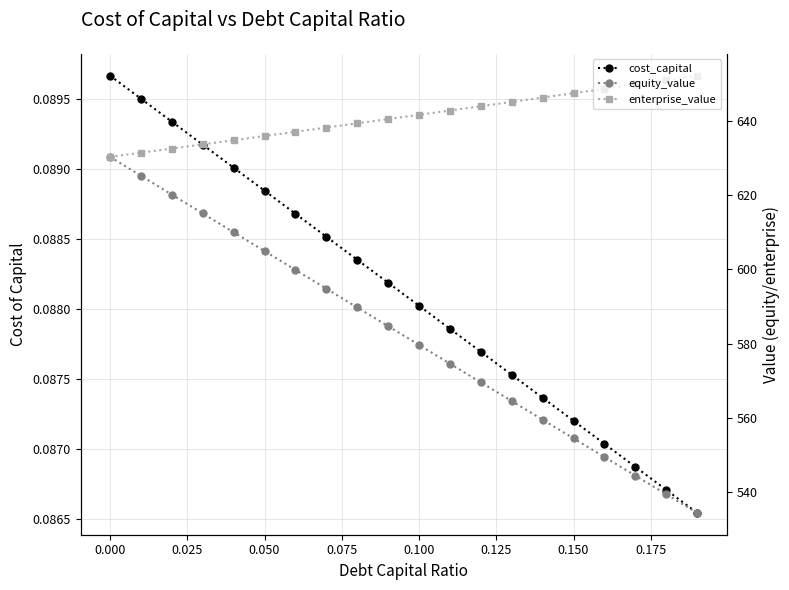

What is the value of the cost_capital point at the 10th from the left?

0.1